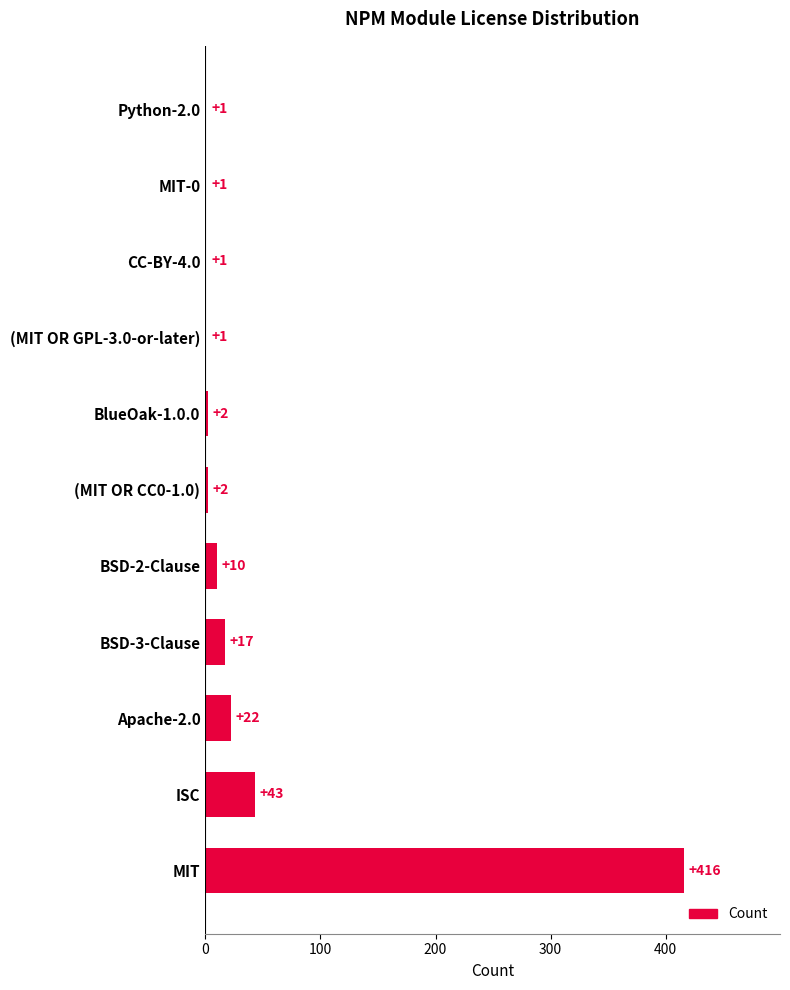

What is the sum of all values?

516